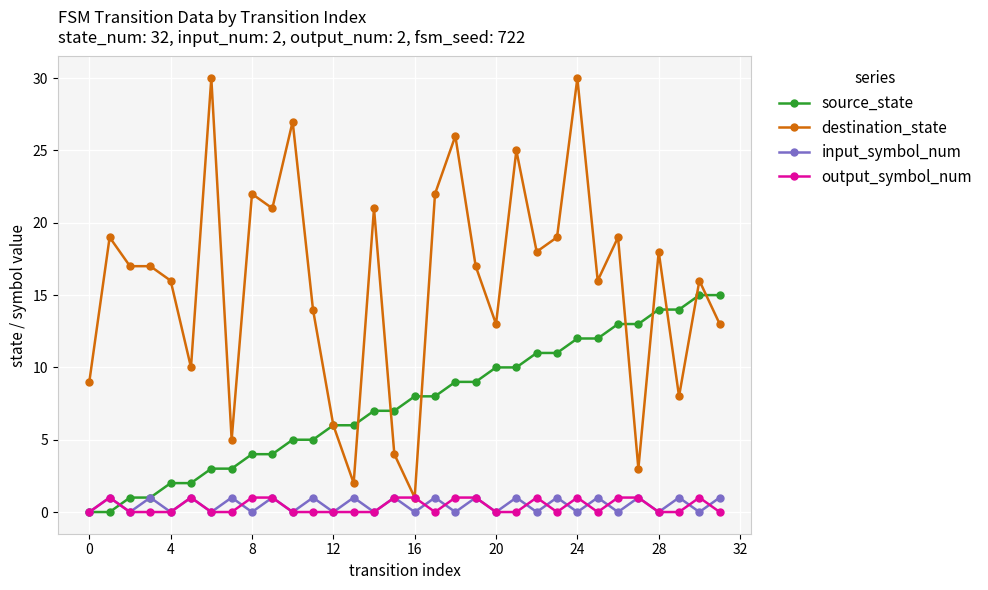

What is the value of the input_symbol_num point at the 17th from the left?

0